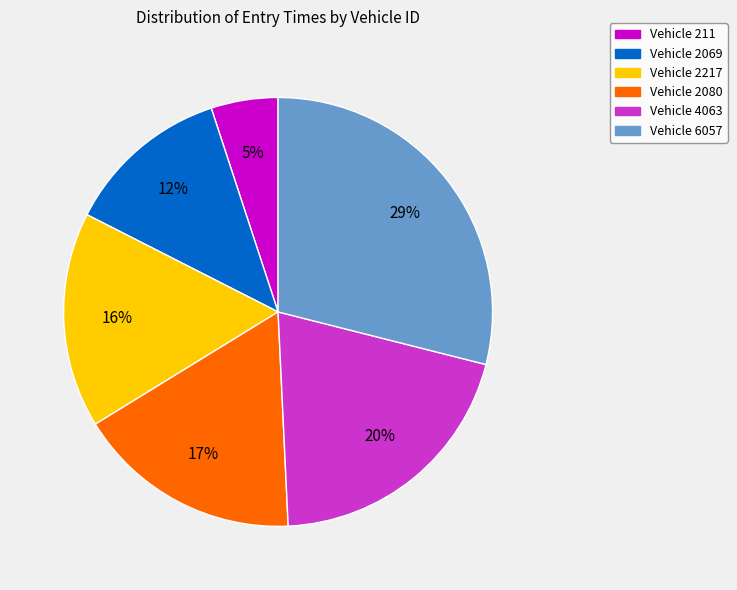

To the nearest percent, what is the average slice percentage?

17%